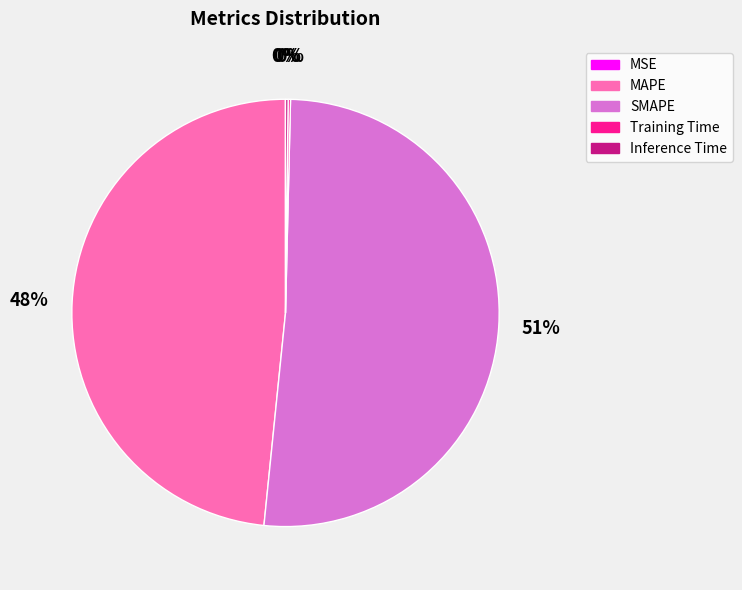

To the nearest percent, what portion does MAPE represent?

48%